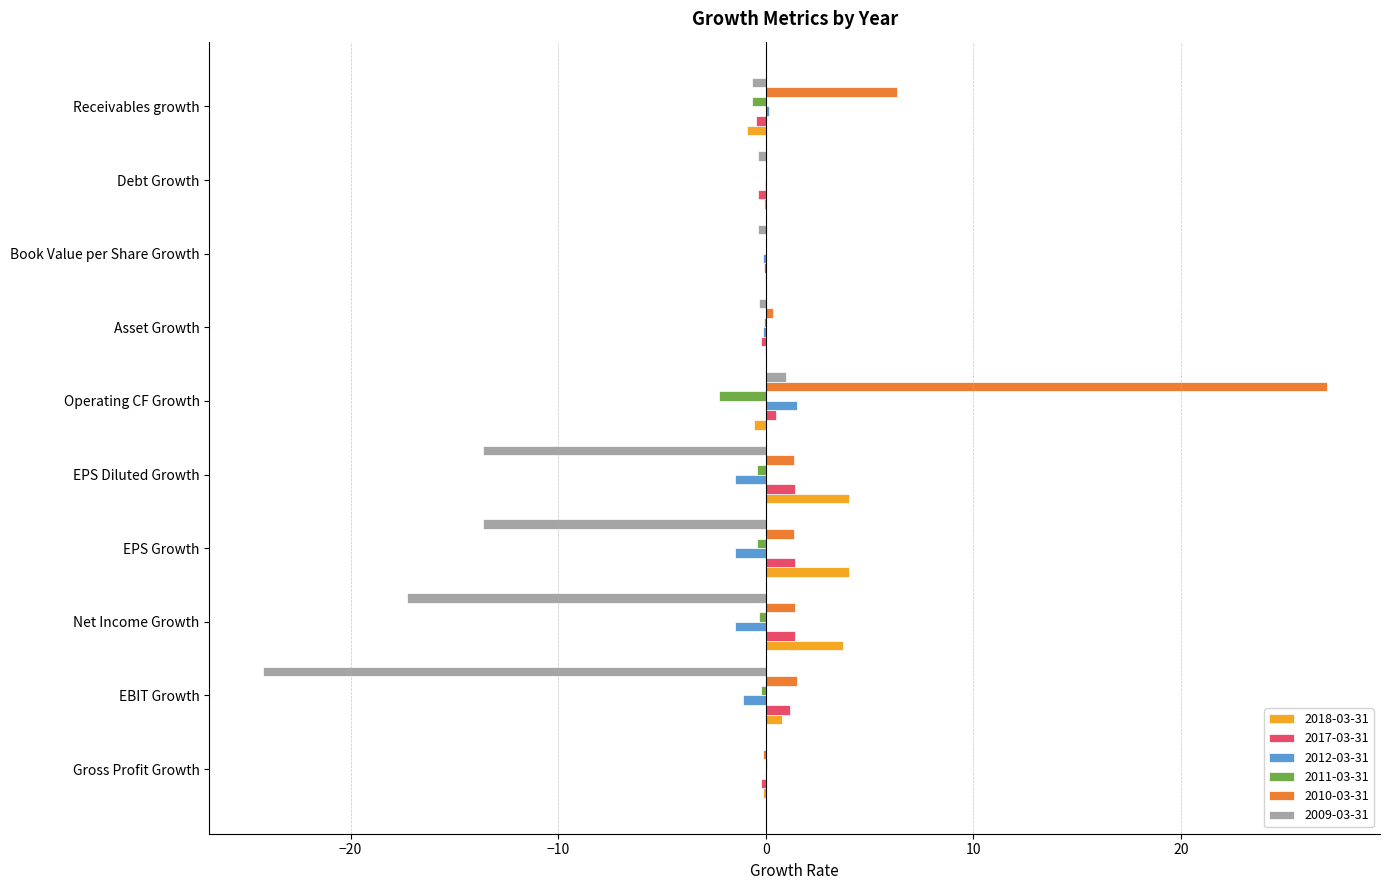

True or false: 2009-03-31 has a value of -18.0 at EPS Diluted Growth.

False